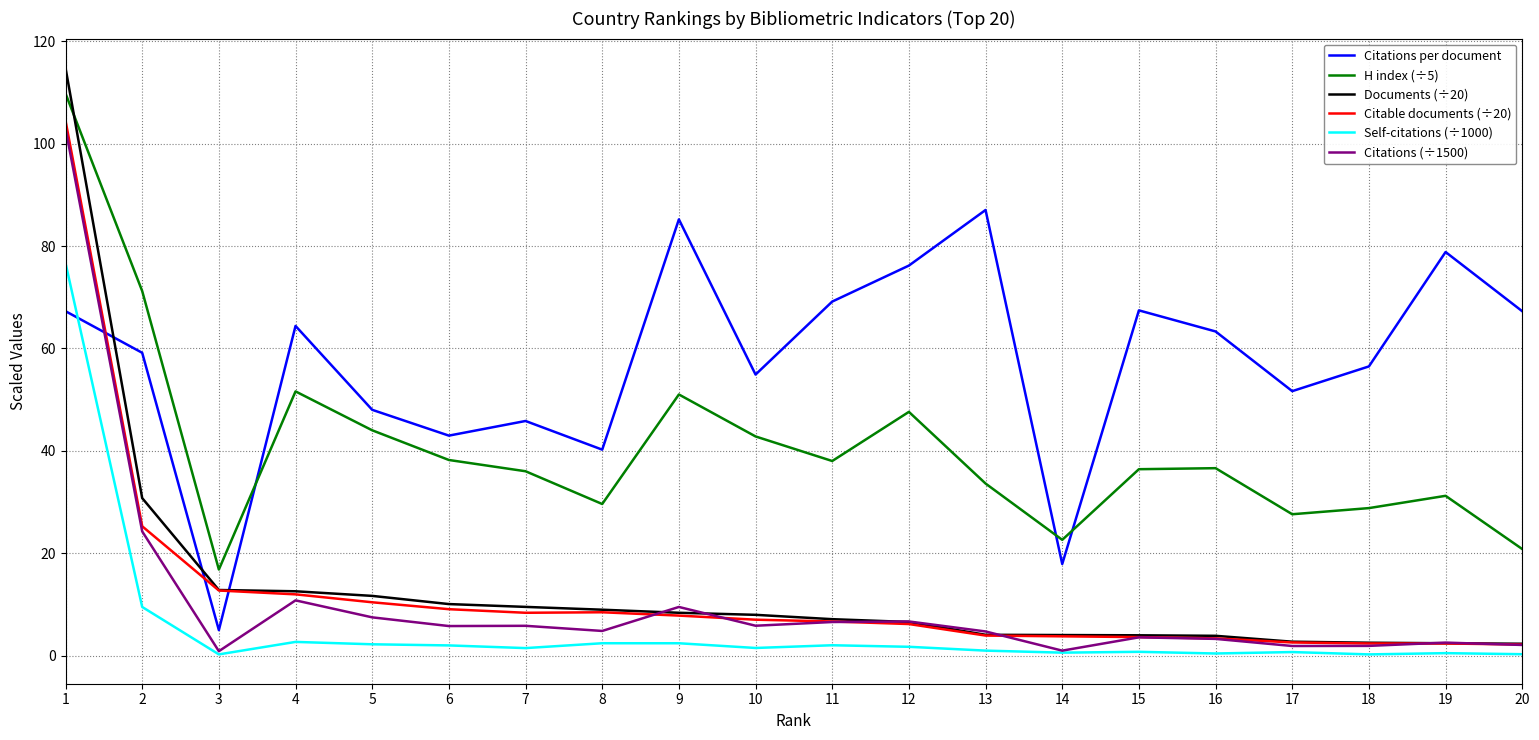

How many distinct data groups are displayed?

6